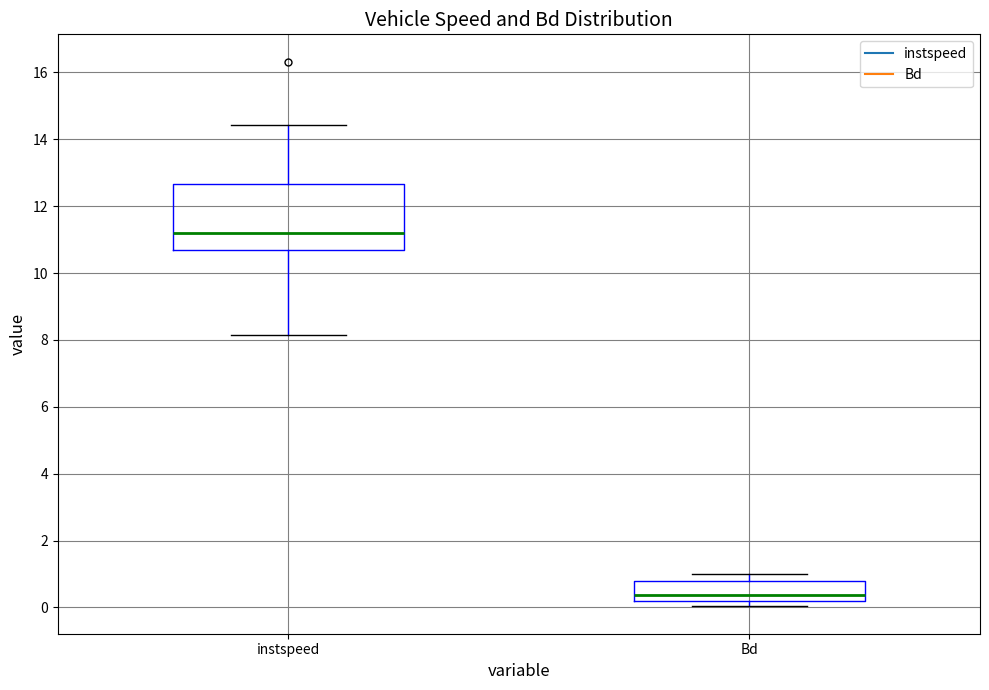

Reading left to right, transcribe this box plot: for each box, give where its median line is, the range the box spans, and where its two whiskers end, as read against the y-axis. The values are not printed on the chart, so give them approximately, as read against the axis.

instspeed: median 11.2, box 10.6 to 12.6, whiskers 8.2 to 14.4
Bd: median 0.4, box 0.2 to 0.8, whiskers 0.0 to 1.0